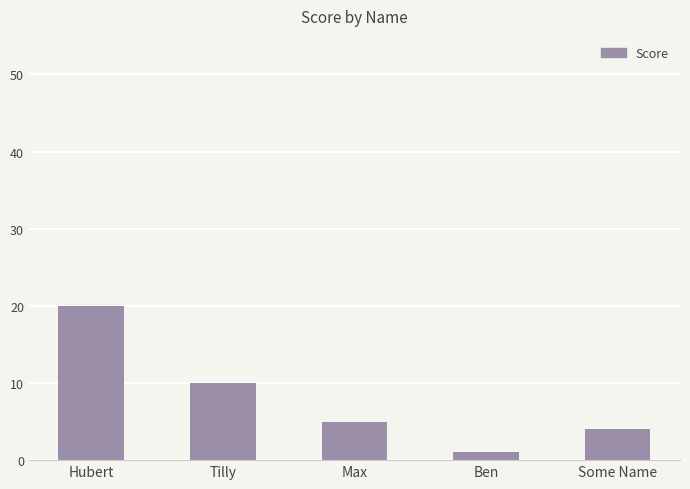

What position from the right is Max?

3